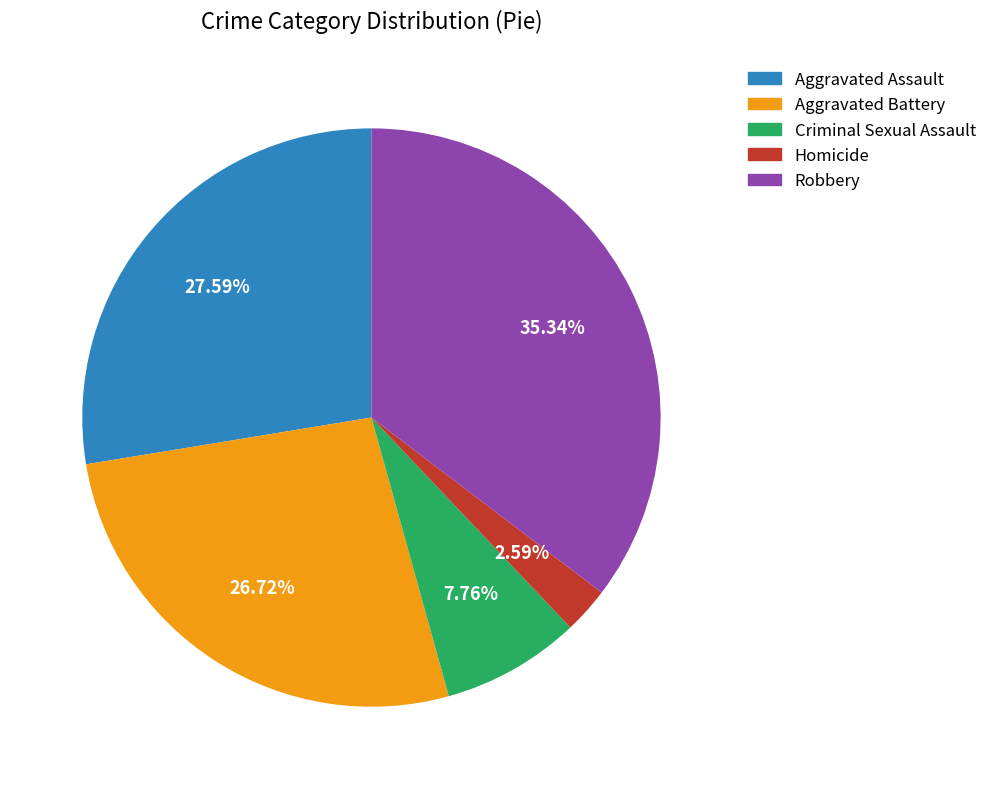

The Aggravated Battery slice represents 36% of the pie. True or false?

False